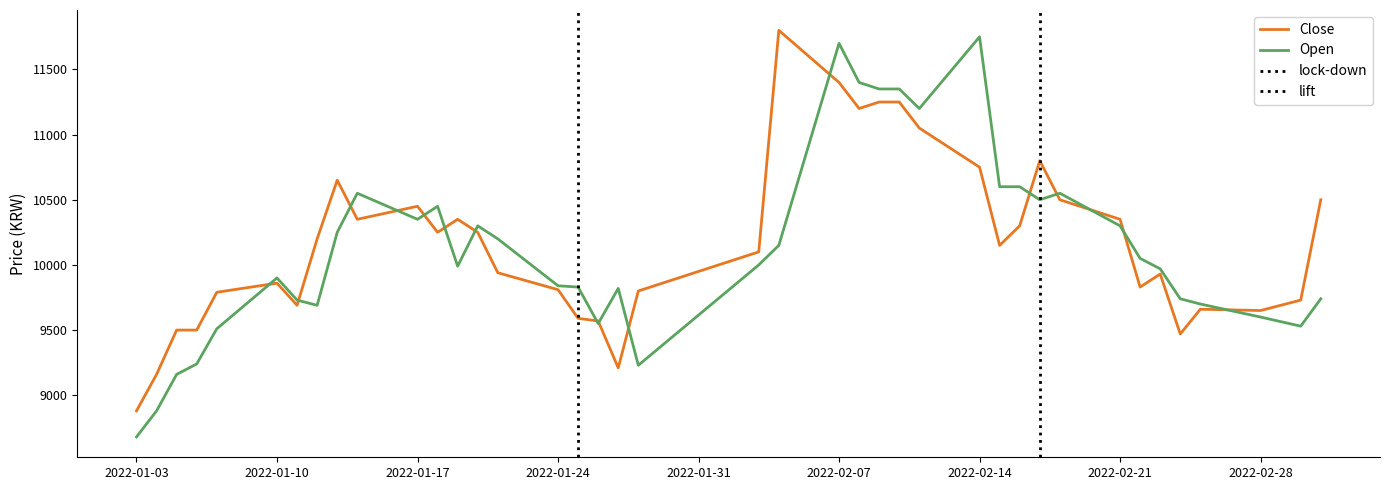

Where do Close and Open first cross each other?

2022-01-07 and 2022-01-10